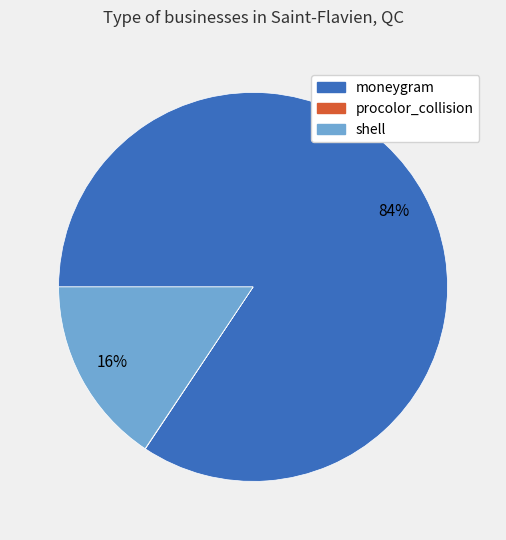

Combined, do shell and moneygram account for over 50%?

Yes